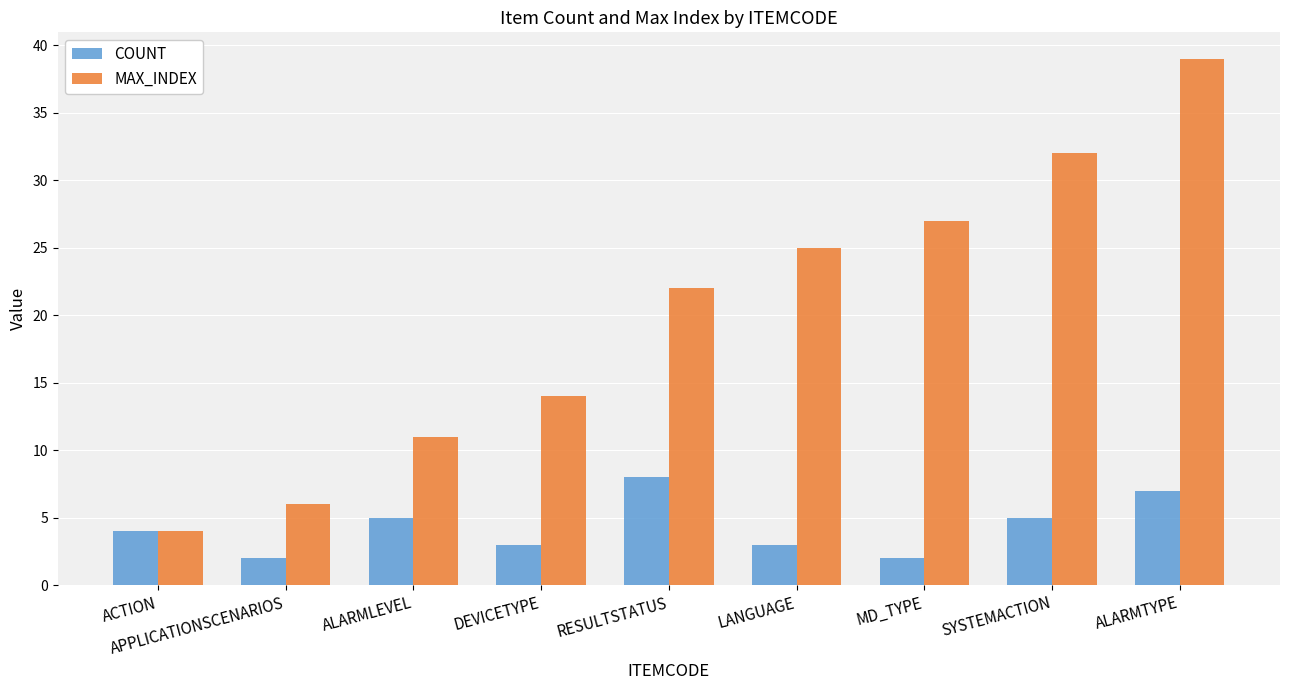

Which series has the widest spread of values?

MAX_INDEX